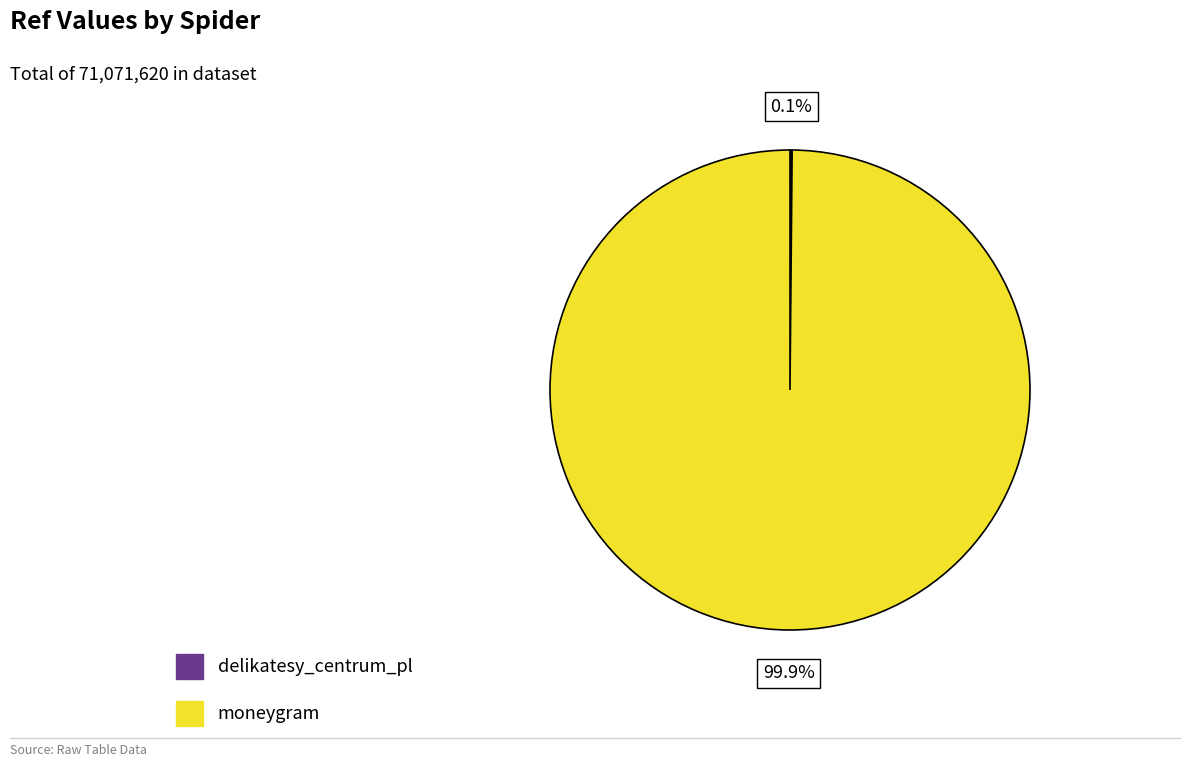

How much of the chart is everything except moneygram?

0.1%